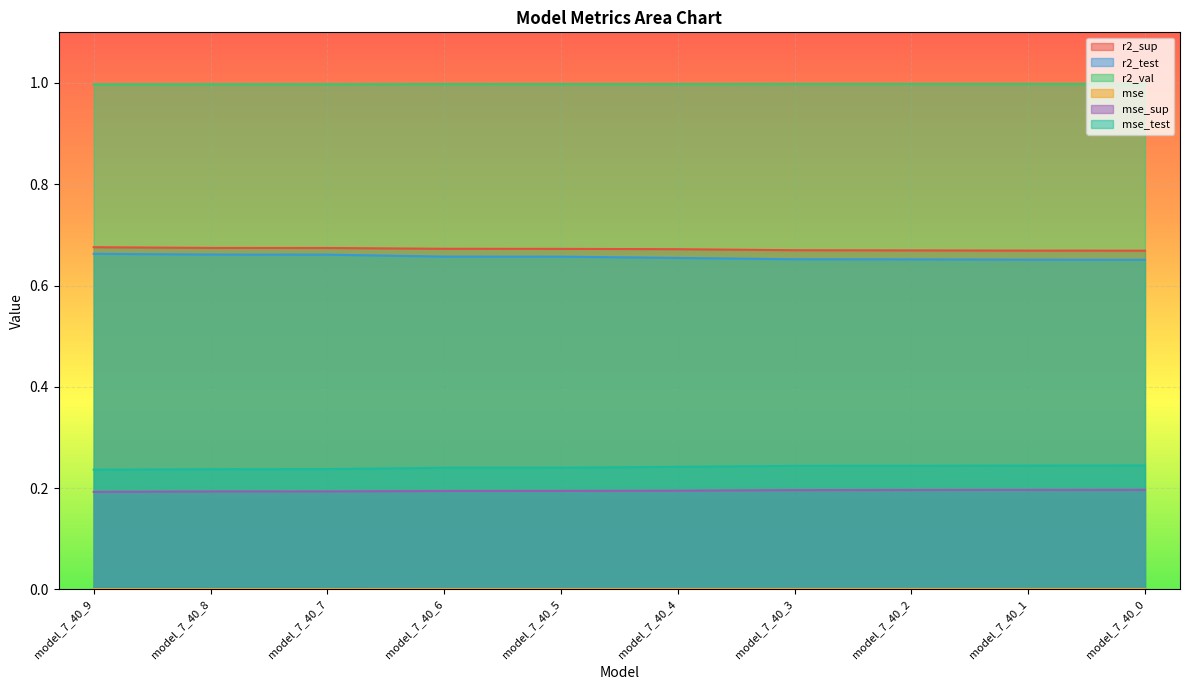

What is the value of the r2_val point at the 5th from the left?

1.0